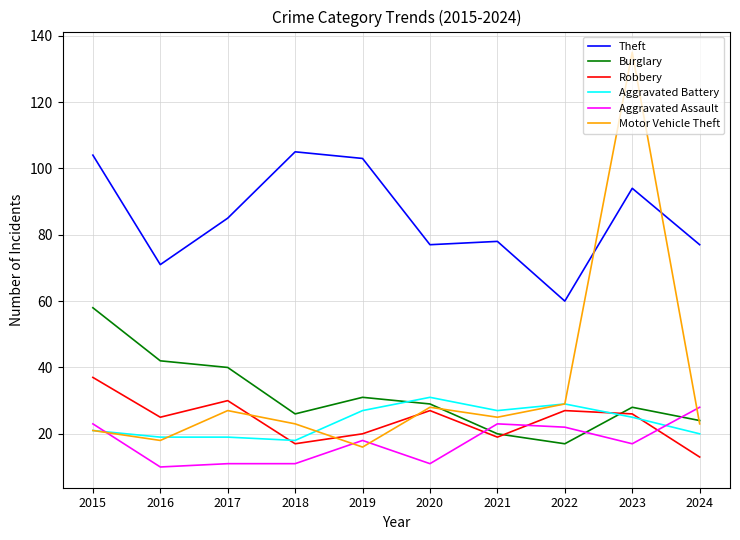

What is the greatest value displayed?

135